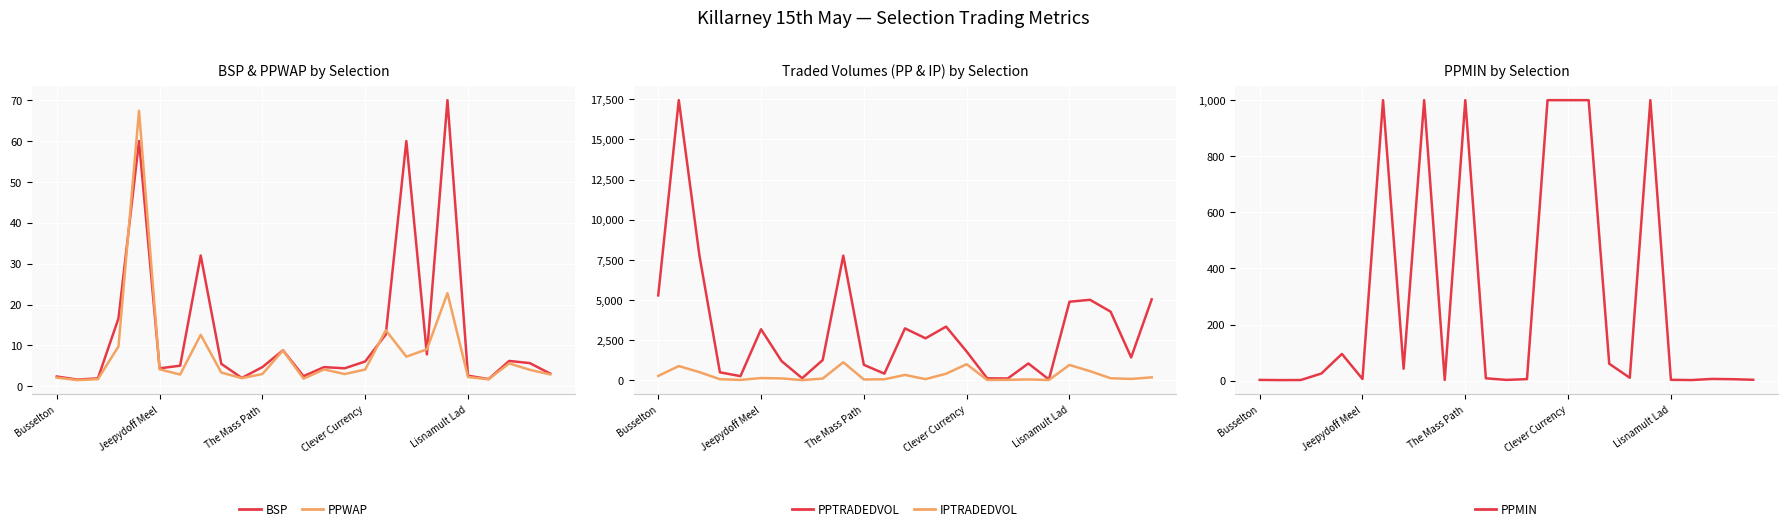

Where is PPWAP nearest to the value 34?

19